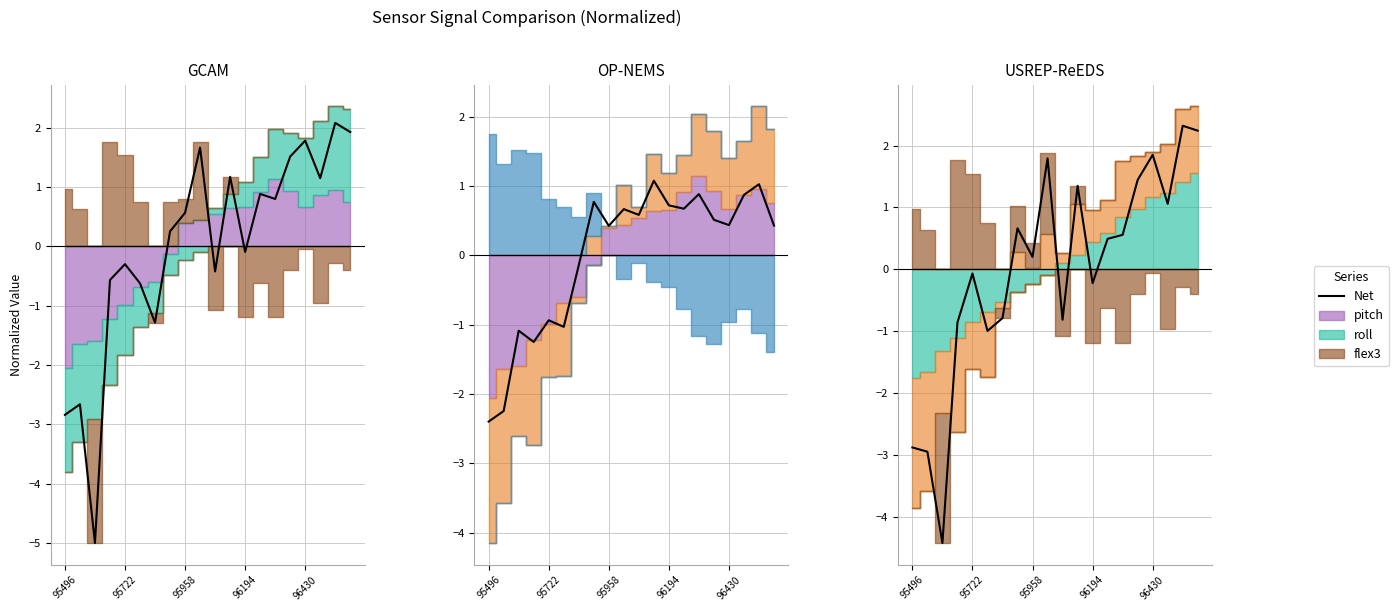

What value does the data have at 15?

1.4